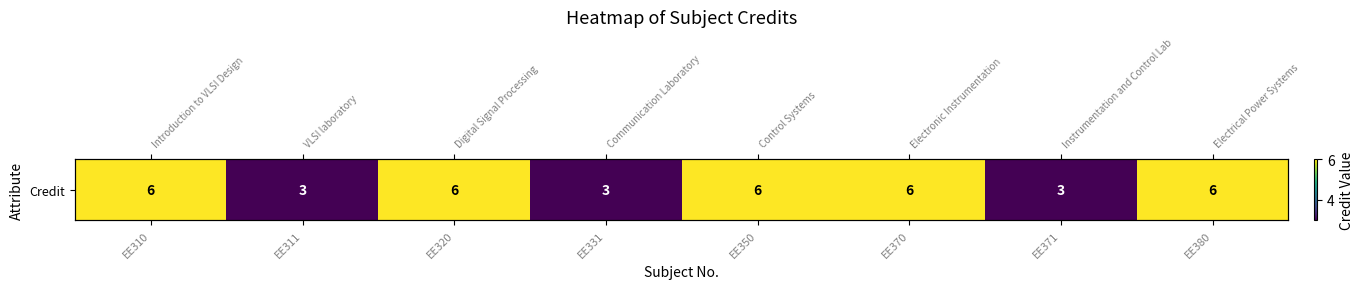

How many series are shown in this chart?

1